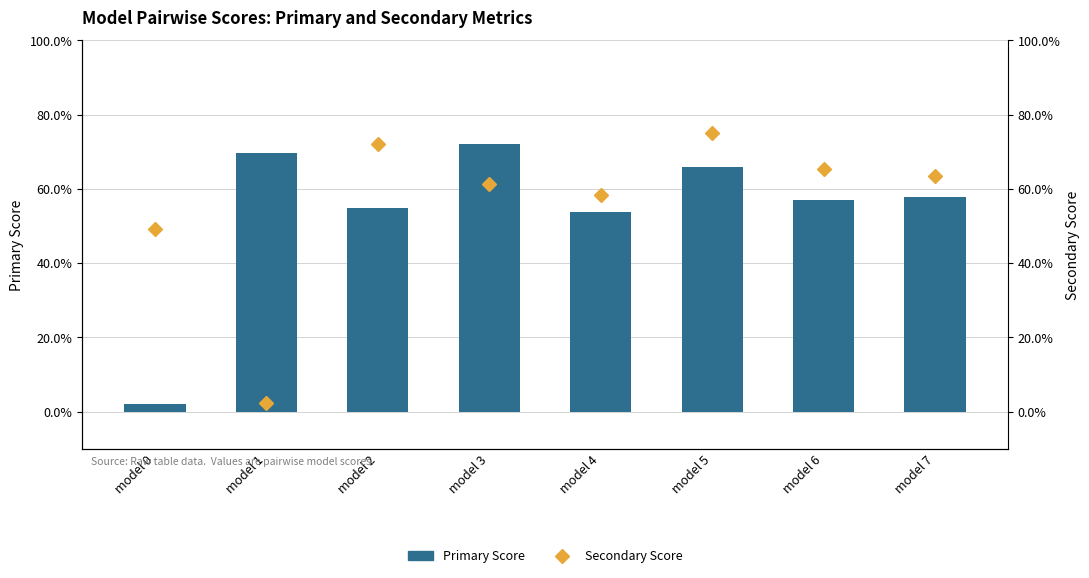

Are the bars horizontal?

No